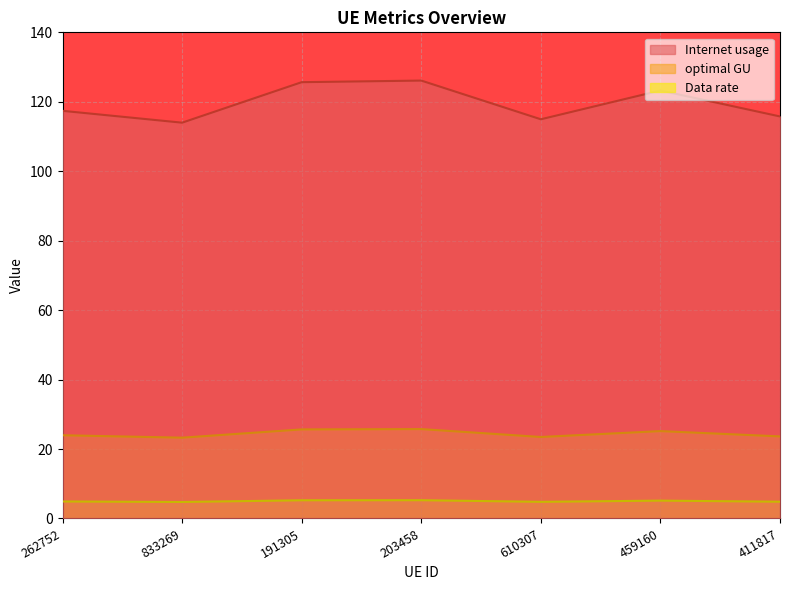

The Data rate series shows 17.4 at 191305. True or false?

False